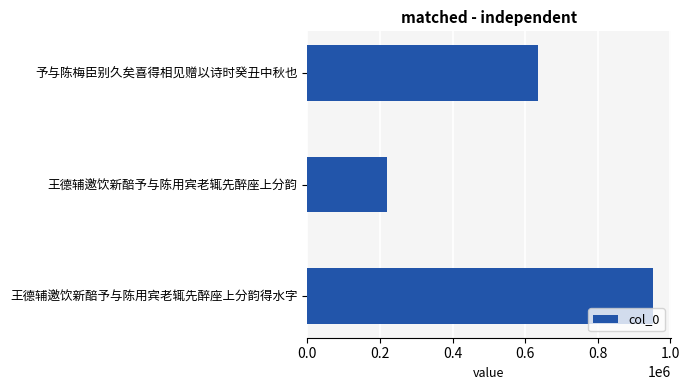

The chart shows a value of 634215 at 予与陈梅臣别久矣喜得相见赠以诗时癸丑中秋也. True or false?

True